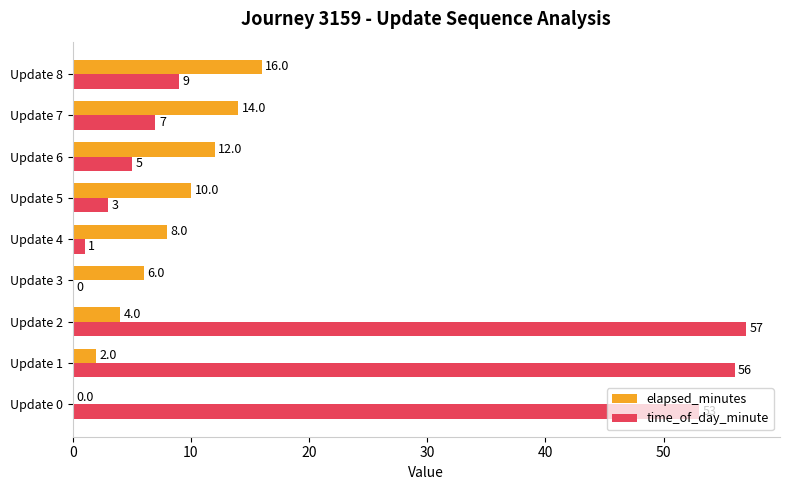

Between Update 2 and Update 5, which series saw the biggest shift?

time_of_day_minute